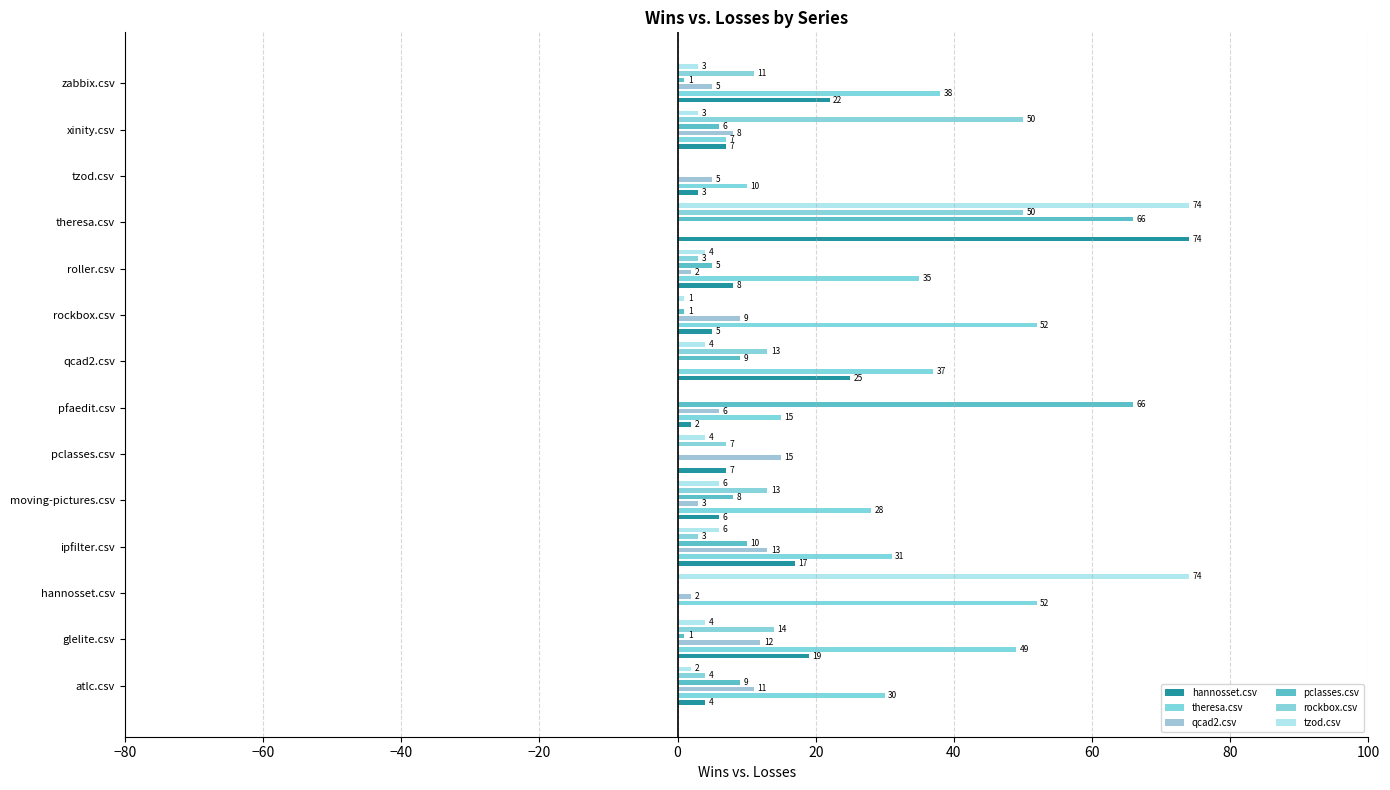

List the series in order of their peak value, highest first.

hannosset.csv, tzod.csv, pclasses.csv, theresa.csv, rockbox.csv, qcad2.csv